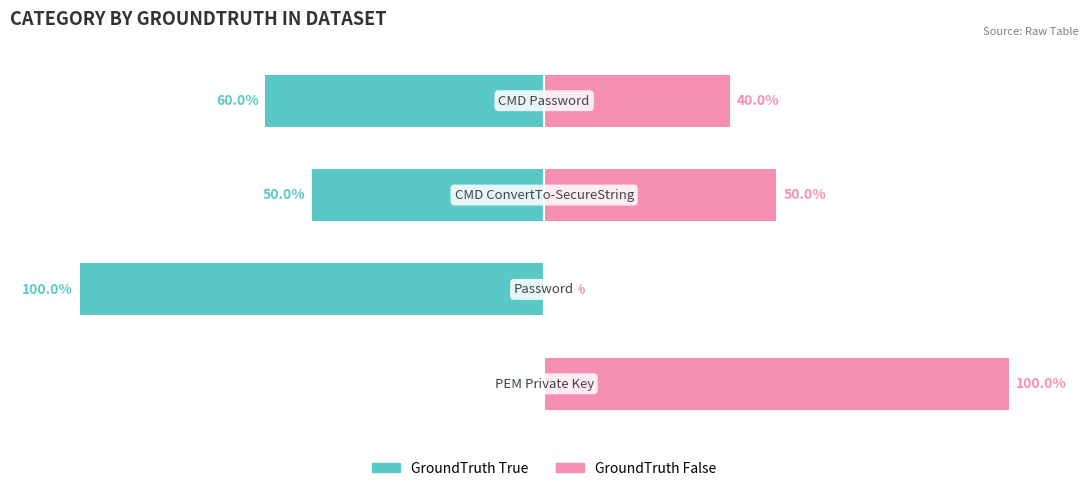

Rank the series at Password from highest to lowest value.

GroundTruth_True, GroundTruth_False